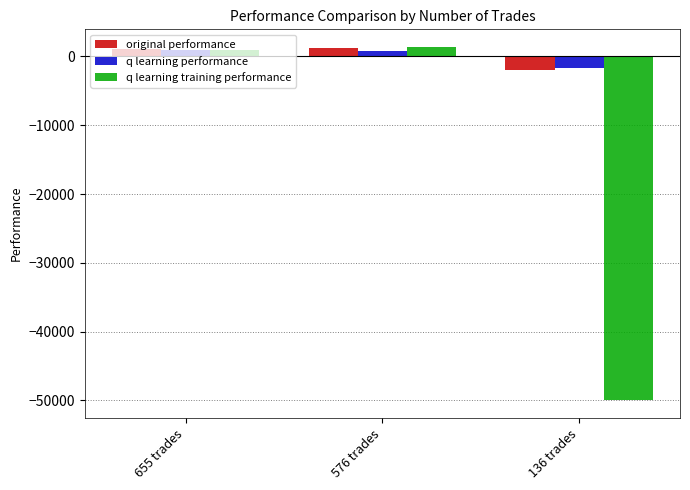

How many series are shown in this chart?

3